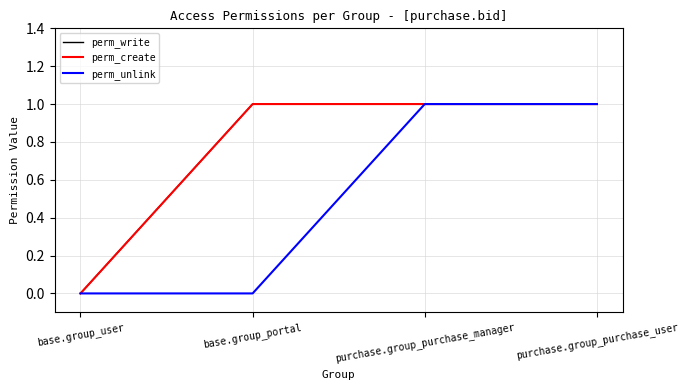

Is this an area chart (filled region under the line)?

No